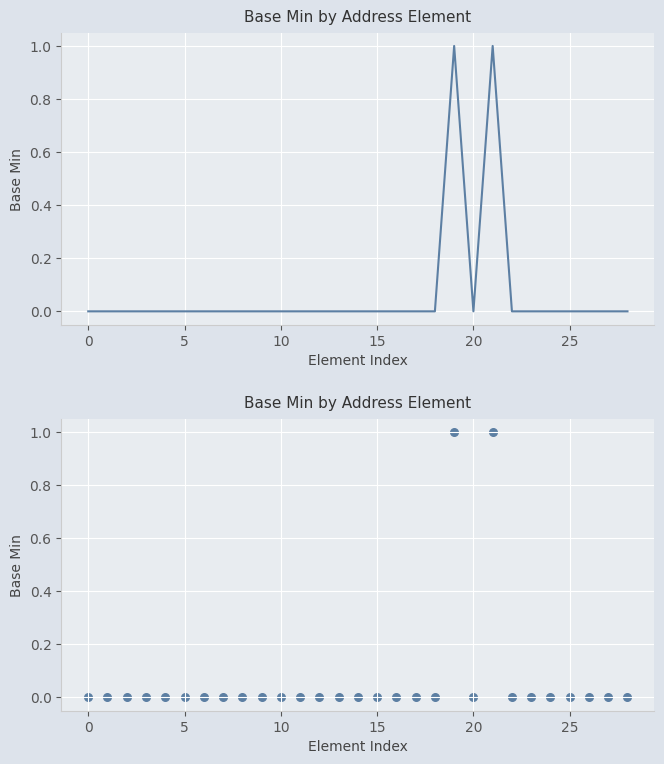

What is the change in value from 12 to 21?

+1